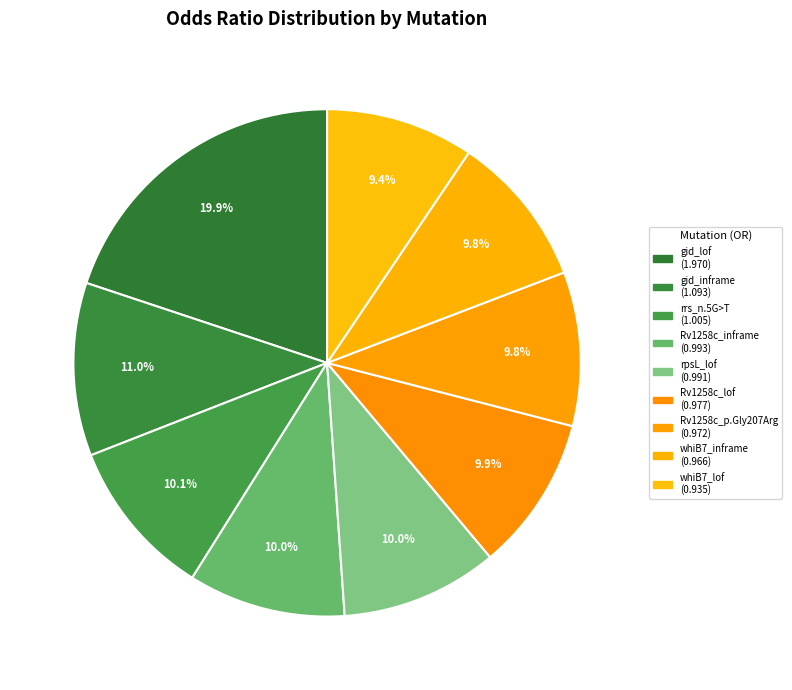

Is rrs_n.5G>T the majority of the pie?

No